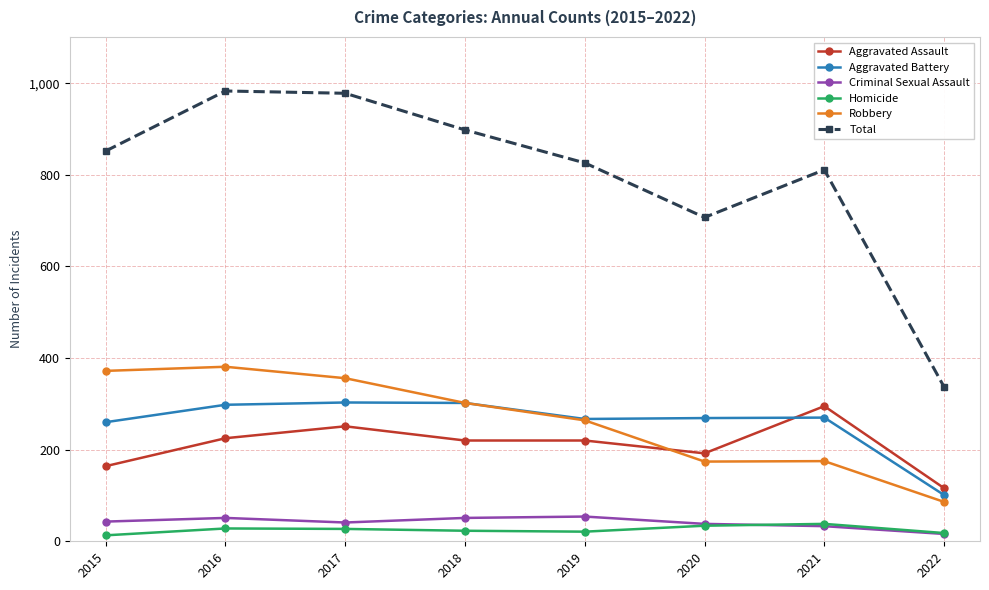

Is the value of Aggravated Assault at 2022 greater than the value of Aggravated Battery at 2019?

No